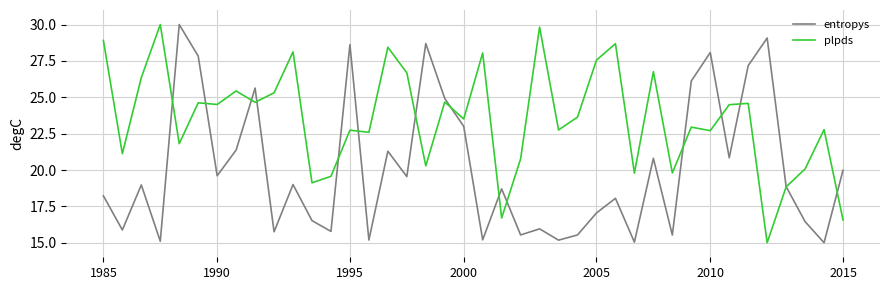

Rank the series by their average value, from highest to lowest.

plpds, entropys